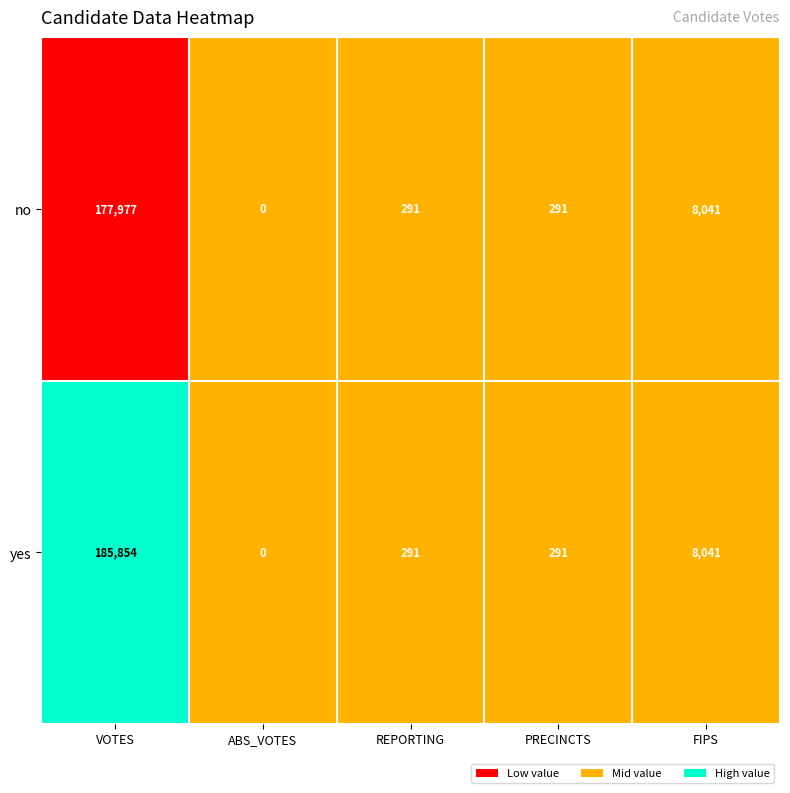

Reading right to left, transcribe all the data shown in this chart.

no: FIPS=8041	PRECINCTS=291	REPORTING=291	ABS_VOTES=0	VOTES=177977
yes: FIPS=8041	PRECINCTS=291	REPORTING=291	ABS_VOTES=0	VOTES=185854